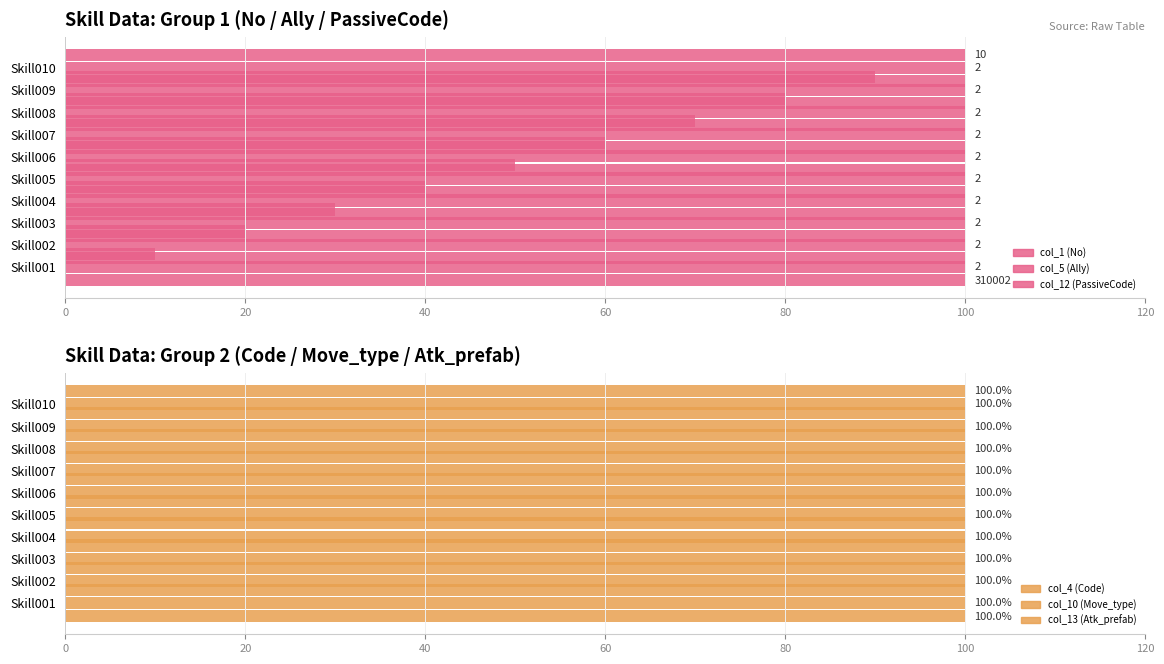

What is the average value of the col_1 (No) series?

55.0